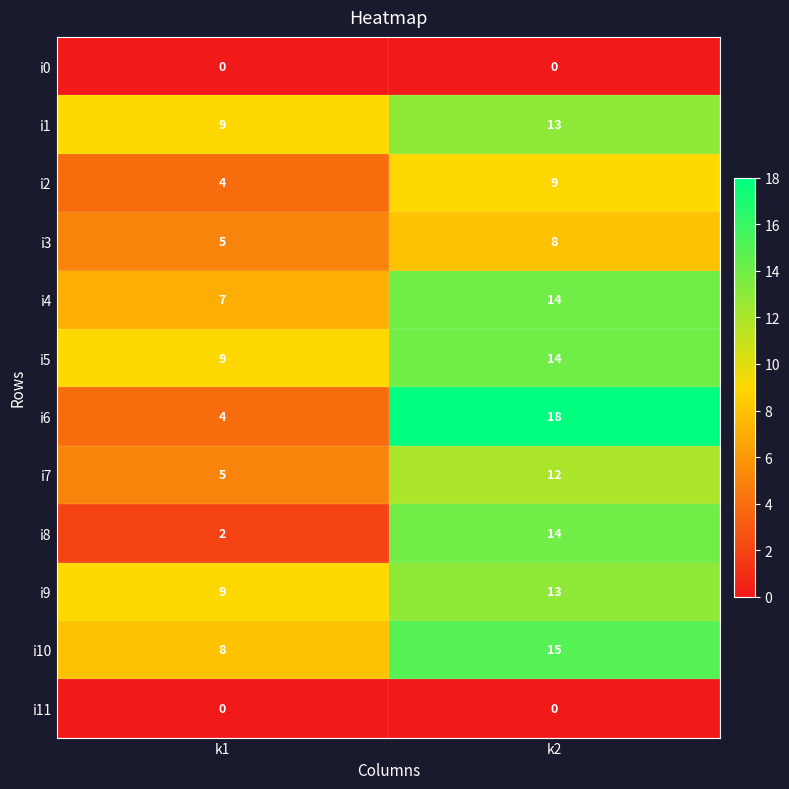

What is the sum of all i1 values?

22